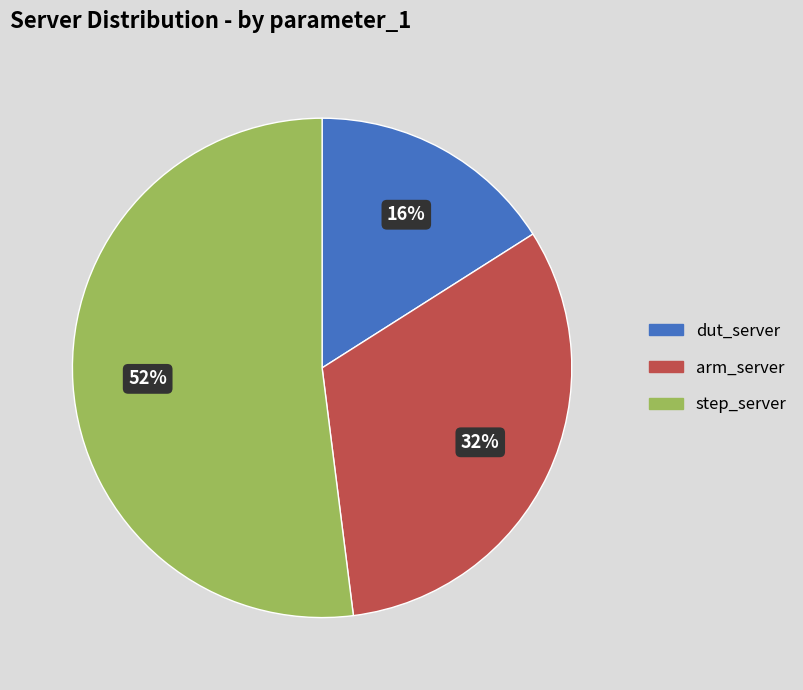

Does any single category account for the majority?

Yes